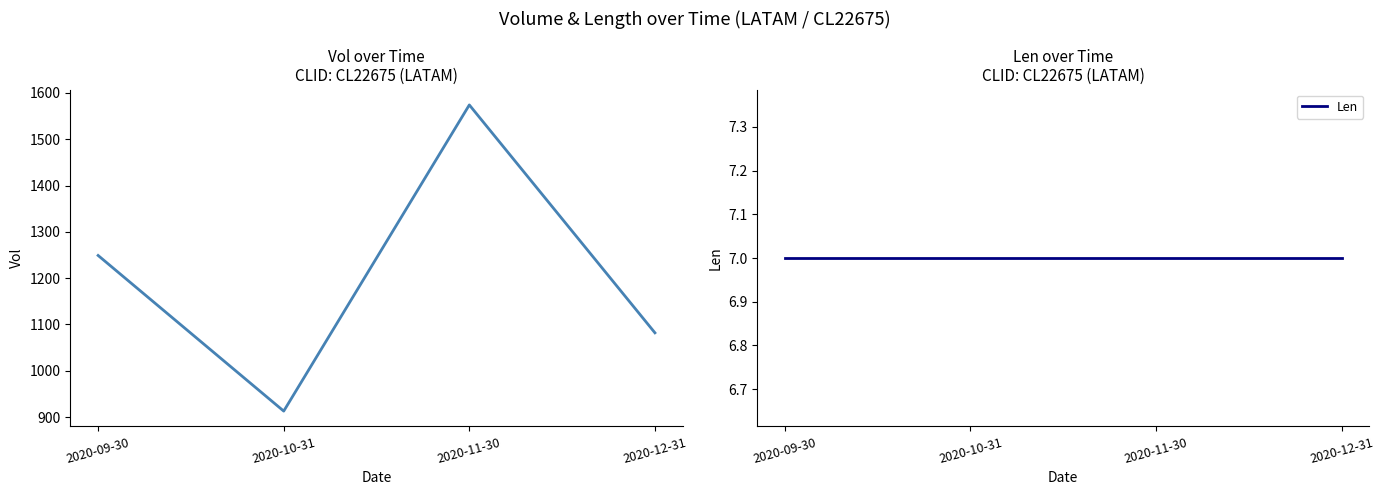

Between 2020-10-31 and 2020-12-31, which series saw the biggest shift?

Vol